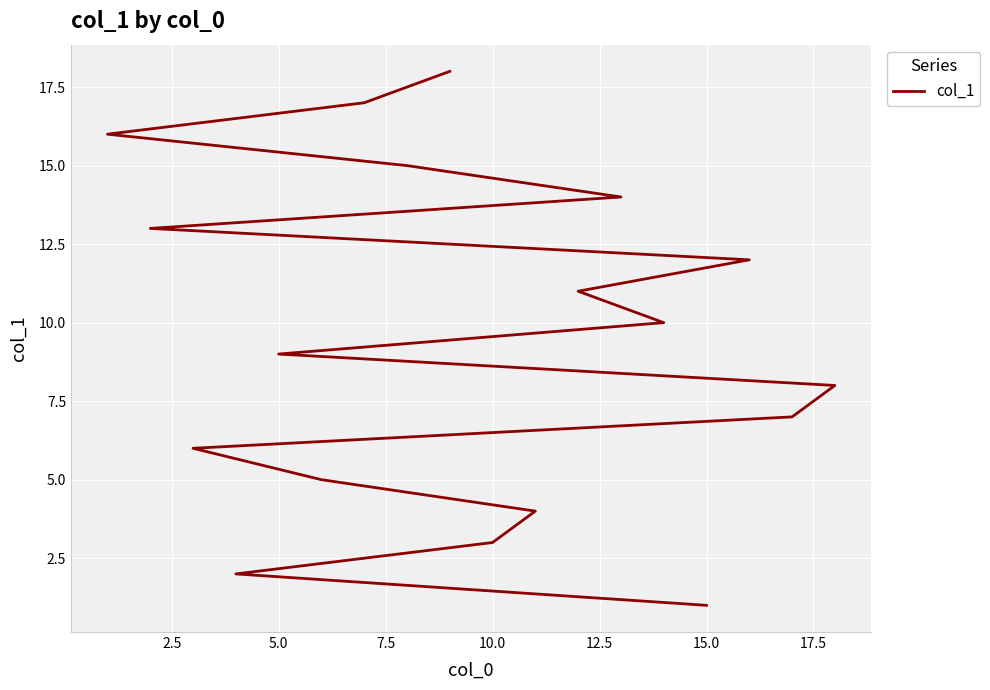

What value does the data have at 17.5, to the nearest 10?

10